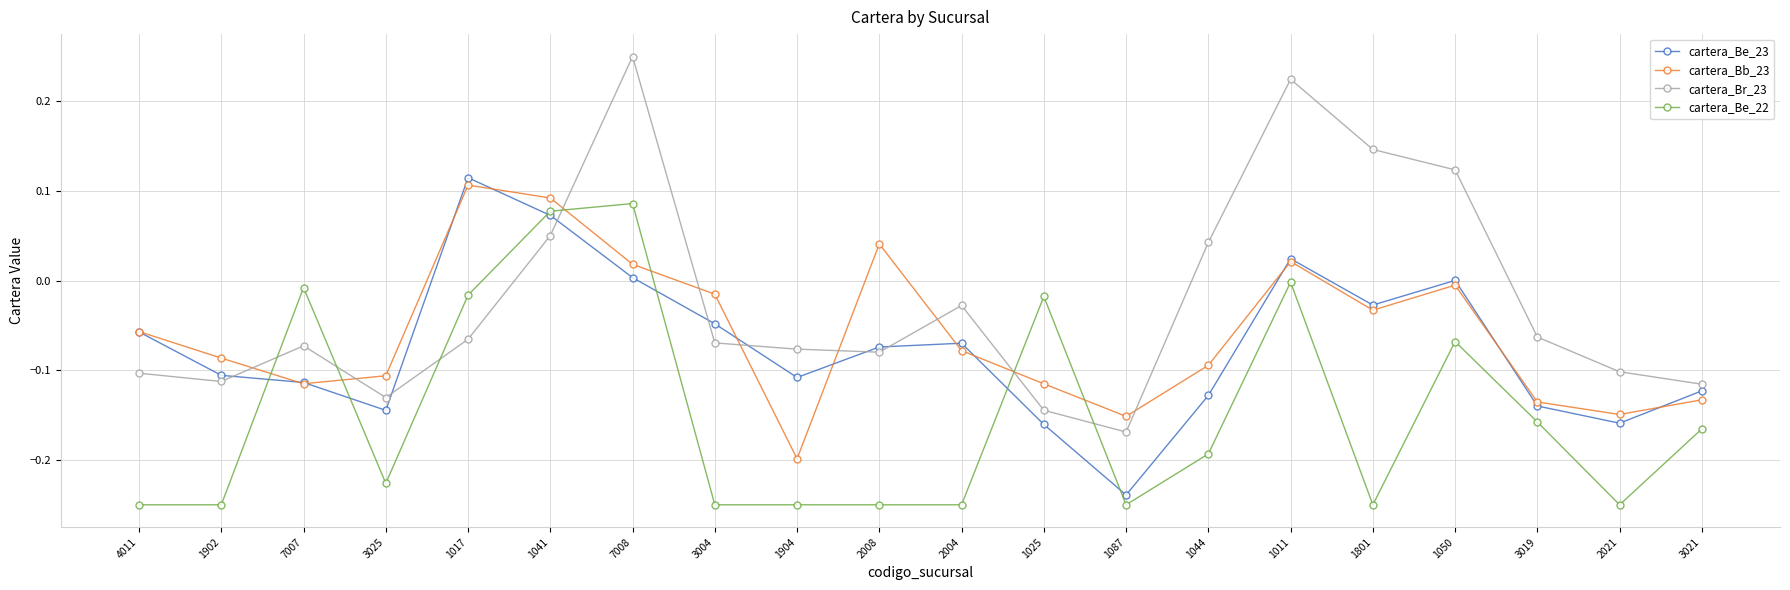

Which category has the lowest value in the cartera_Bb_23 series?

1904